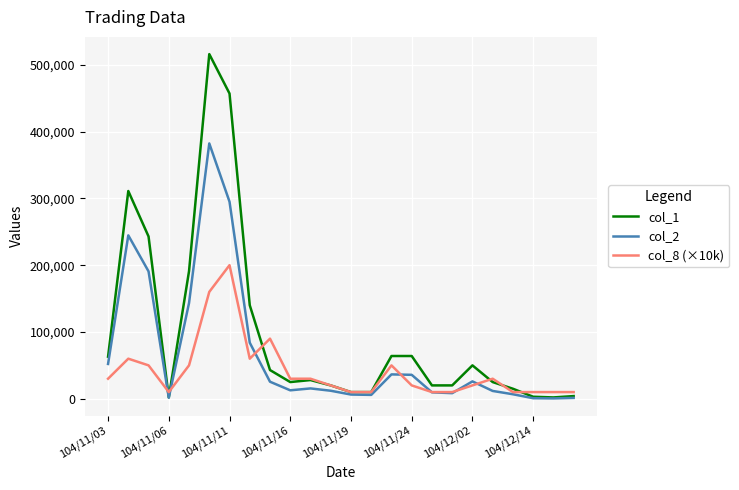

True or false: col_1 and col_8 (×10k) intersect in this chart.

True